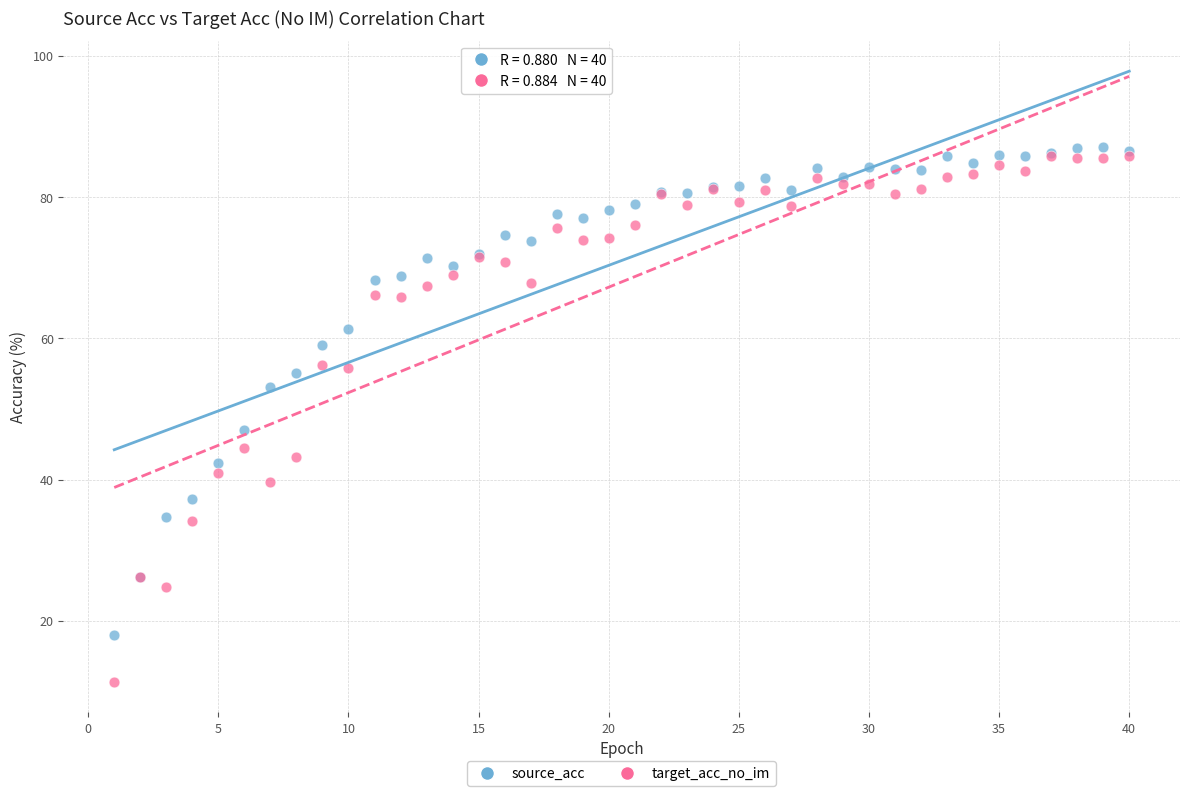

In the source_acc series, what Y value is closest to 52?

53.1